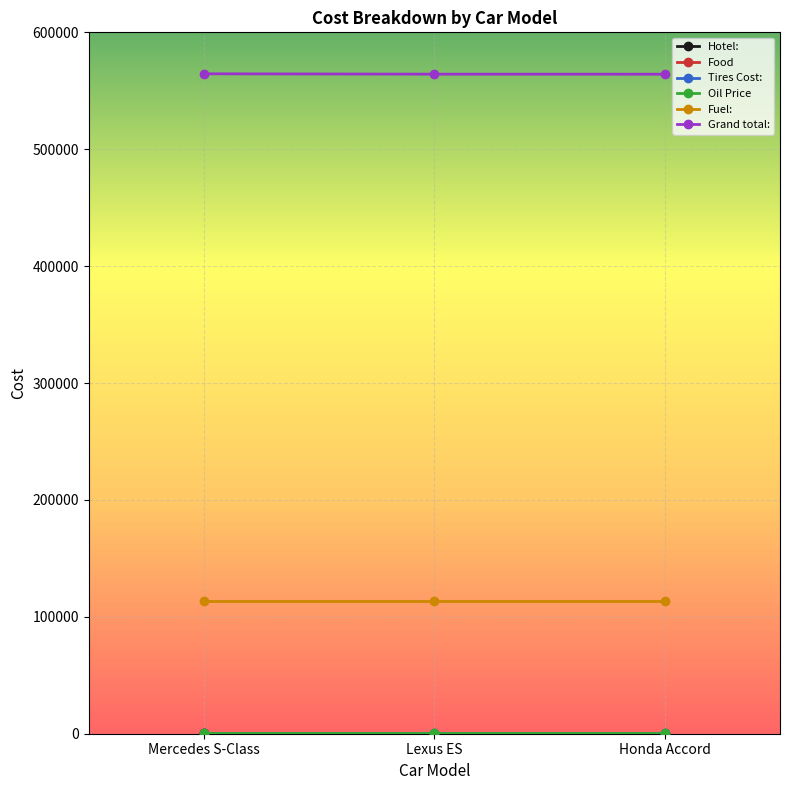

Is this an area chart (filled region under the line)?

No